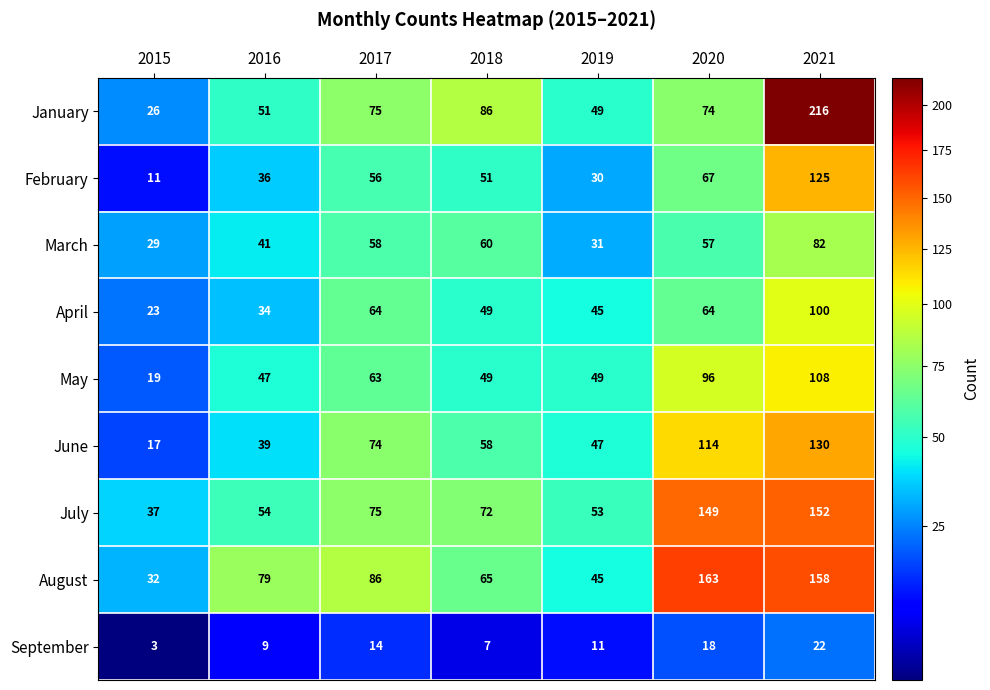

What is the difference between the maximum and minimum values in the January series?

190